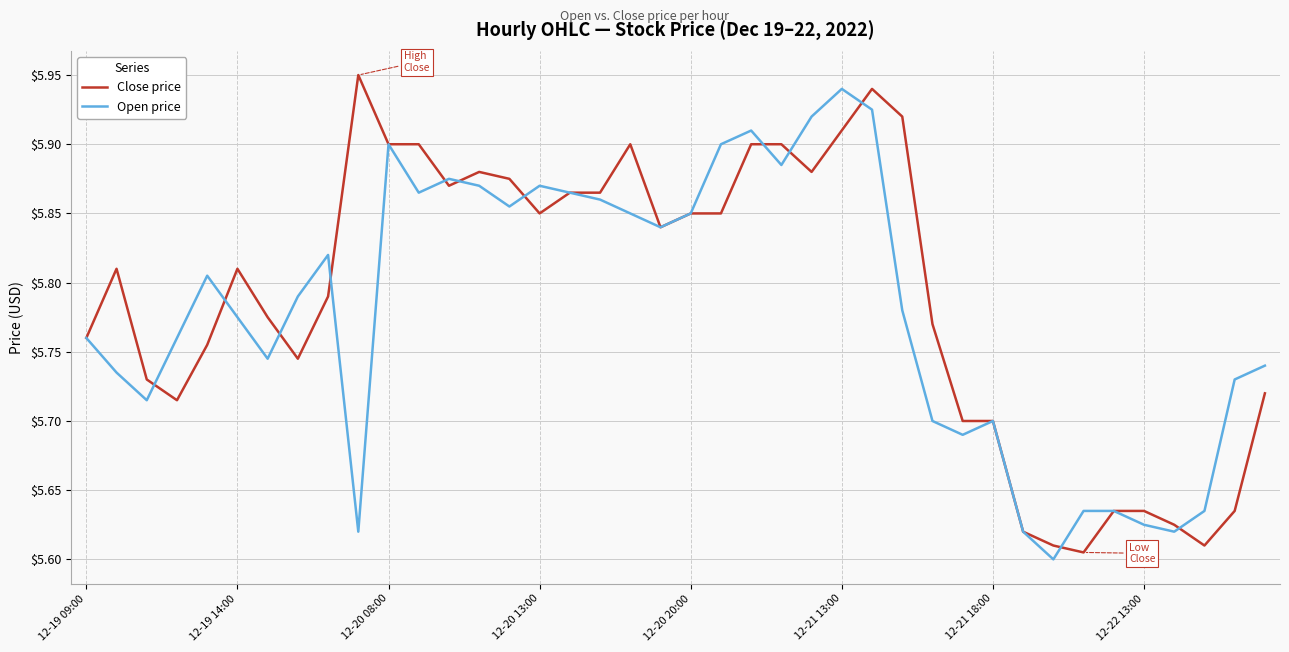

Is it true that Open price equals 3.1 at 12-19 14:00?

False